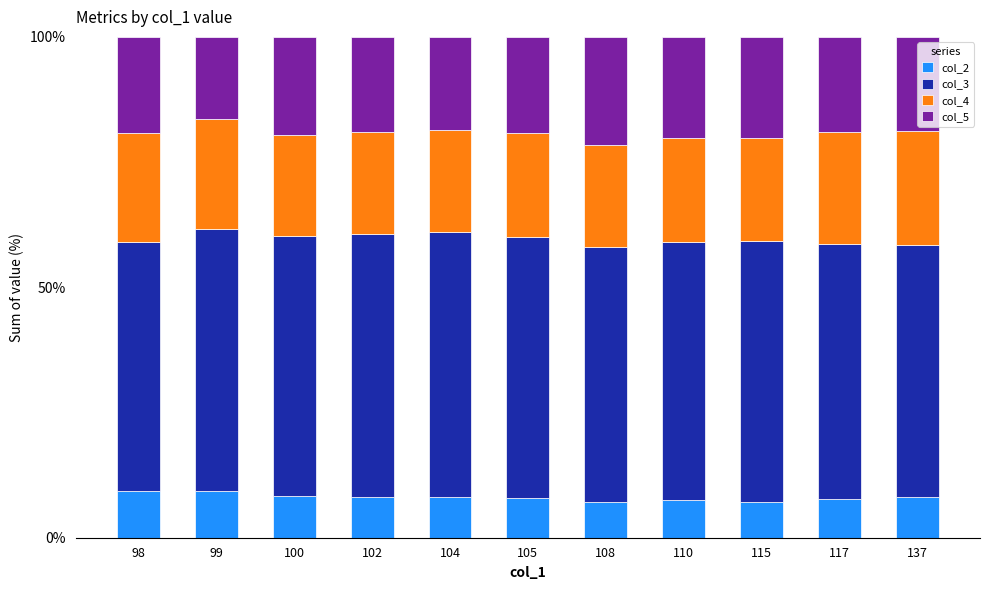

How many series are shown in this chart?

4